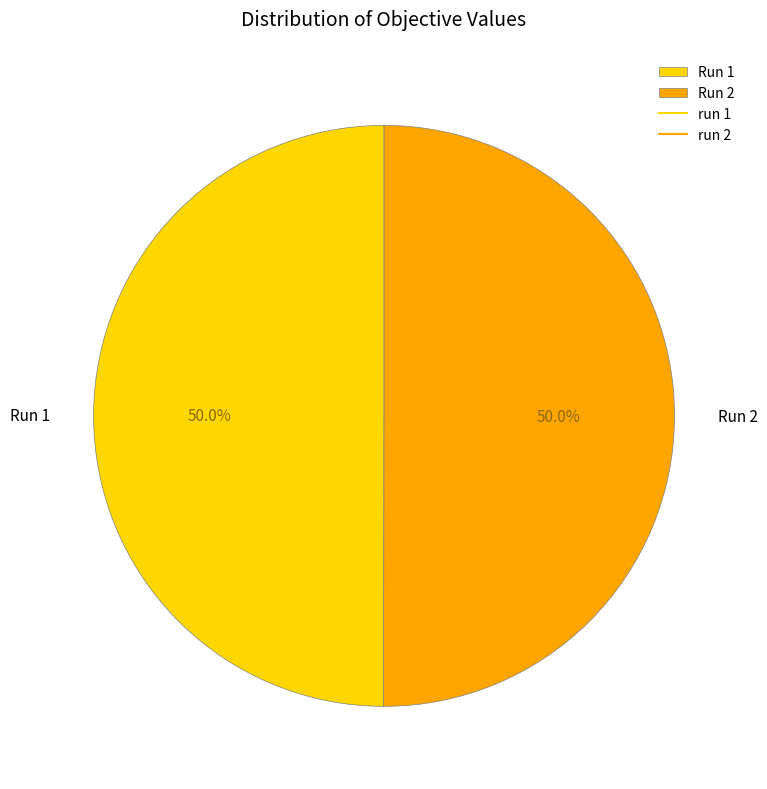

To the nearest percent, what is the average slice percentage?

50%